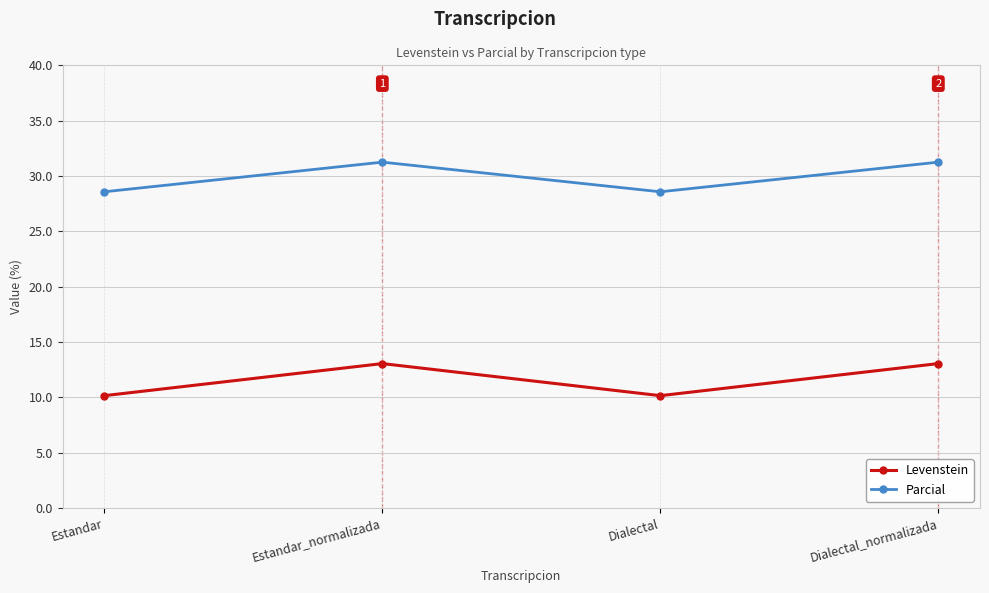

At which label does Parcial first exceed 31?

Estandar_normalizada